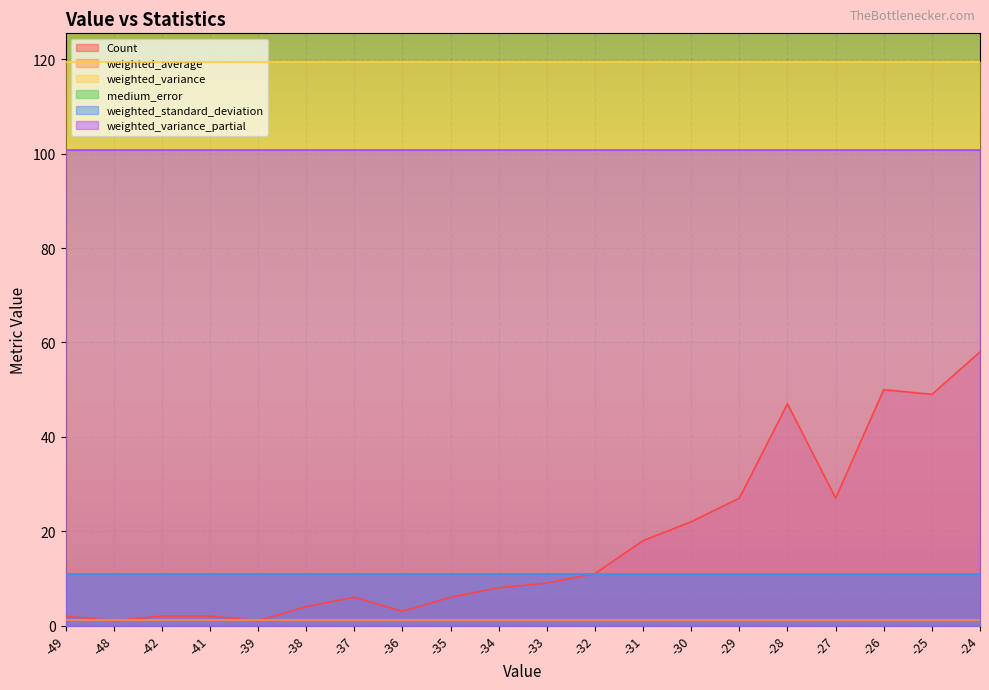

What is the total value across all series at -33?

252.5